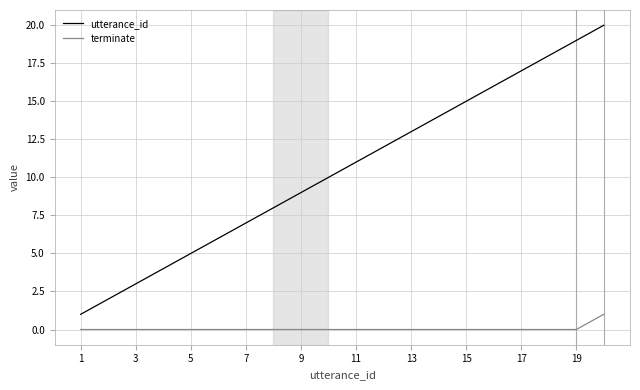

Rank the series by their average value, from lowest to highest.

terminate, utterance_id